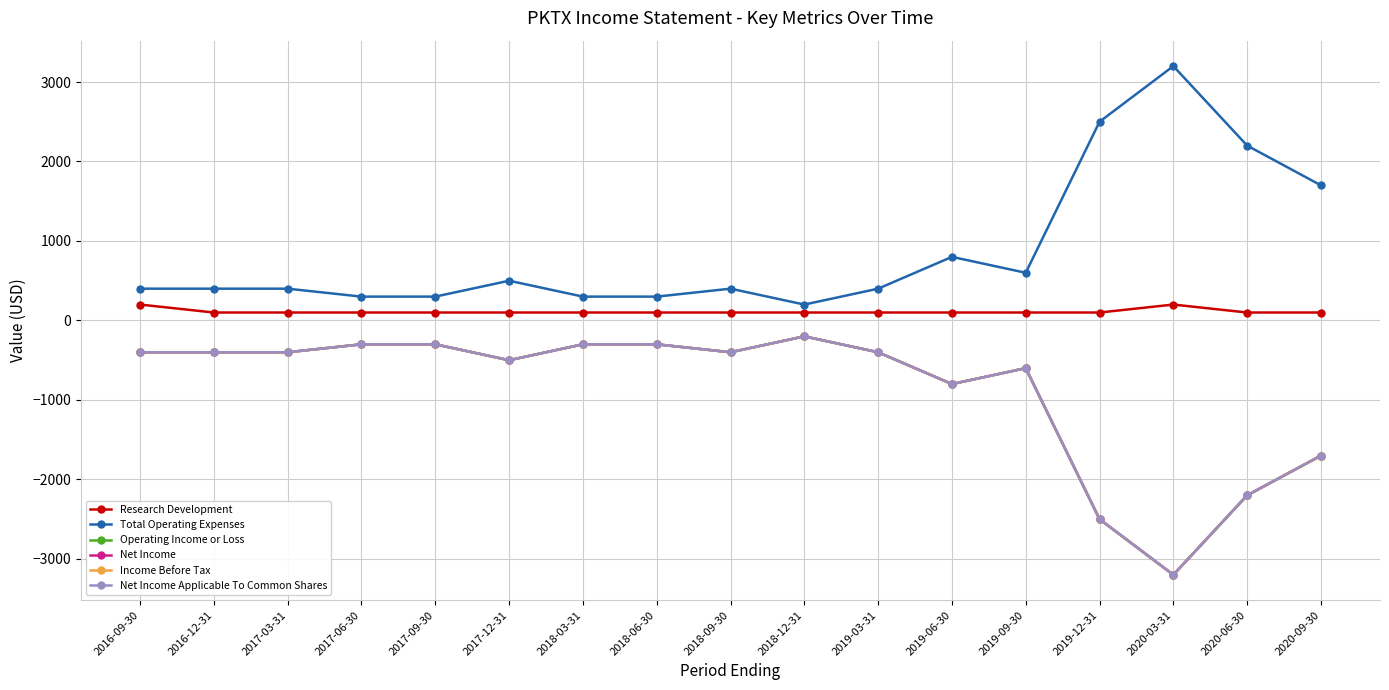

Is this an area chart (filled region under the line)?

No